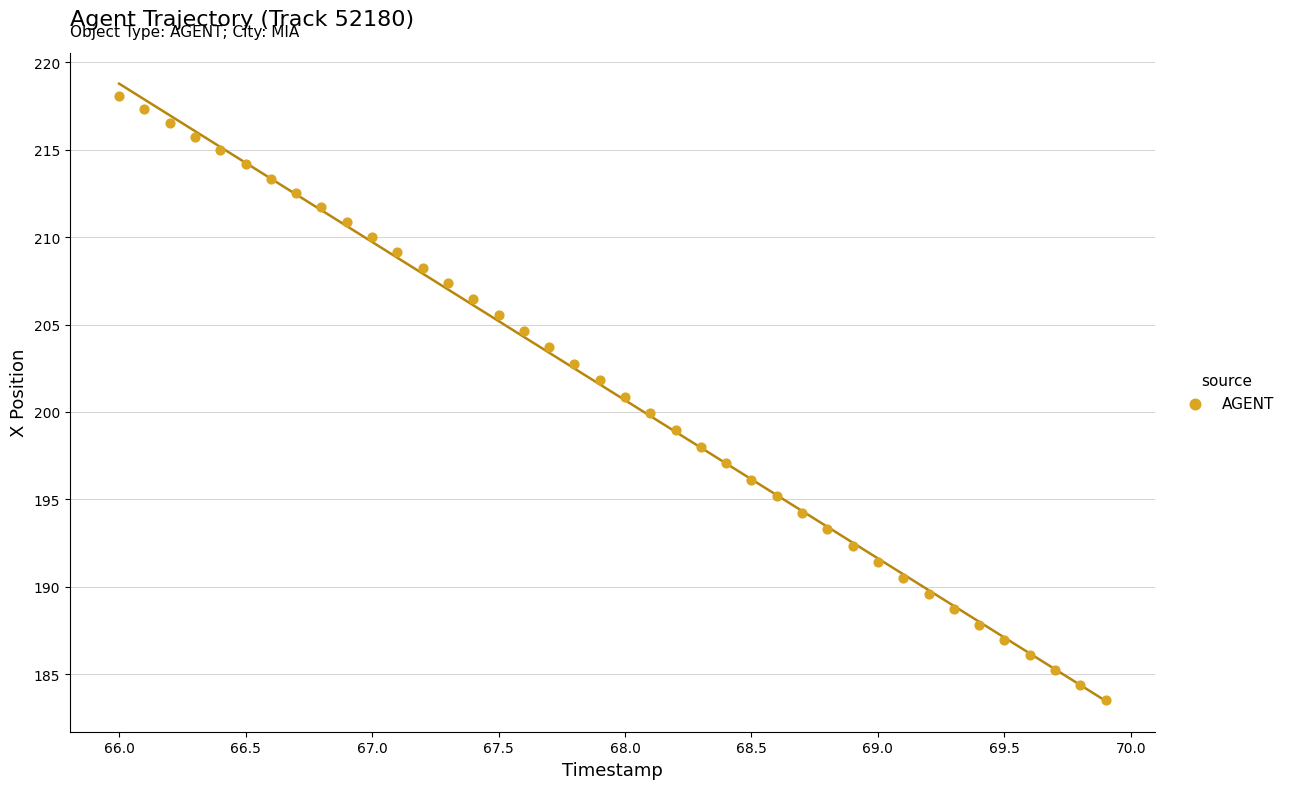

What is the range of X values (max minus min)?

3.9